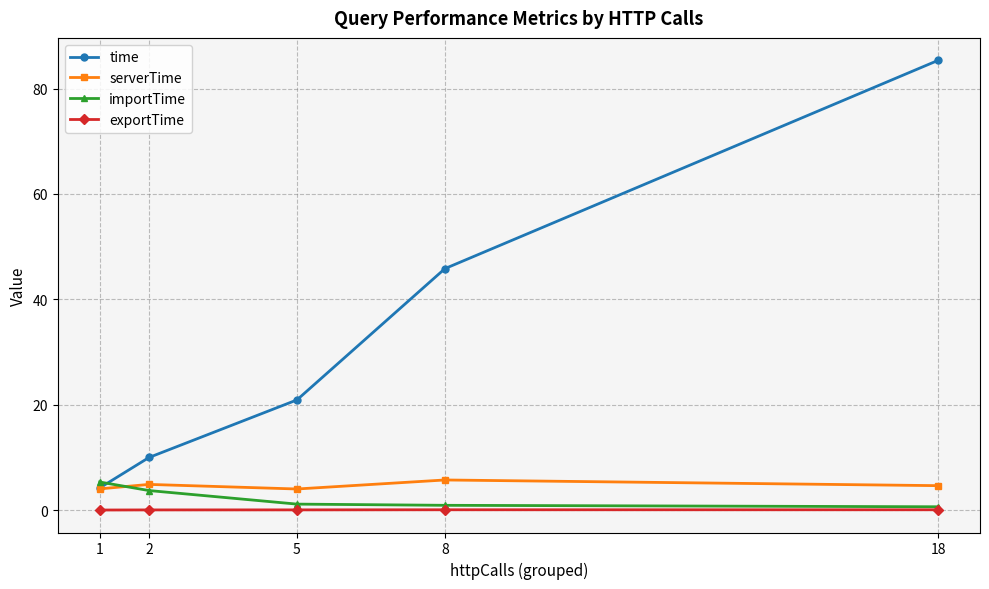

Which series changed the most between 1 and 18?

time